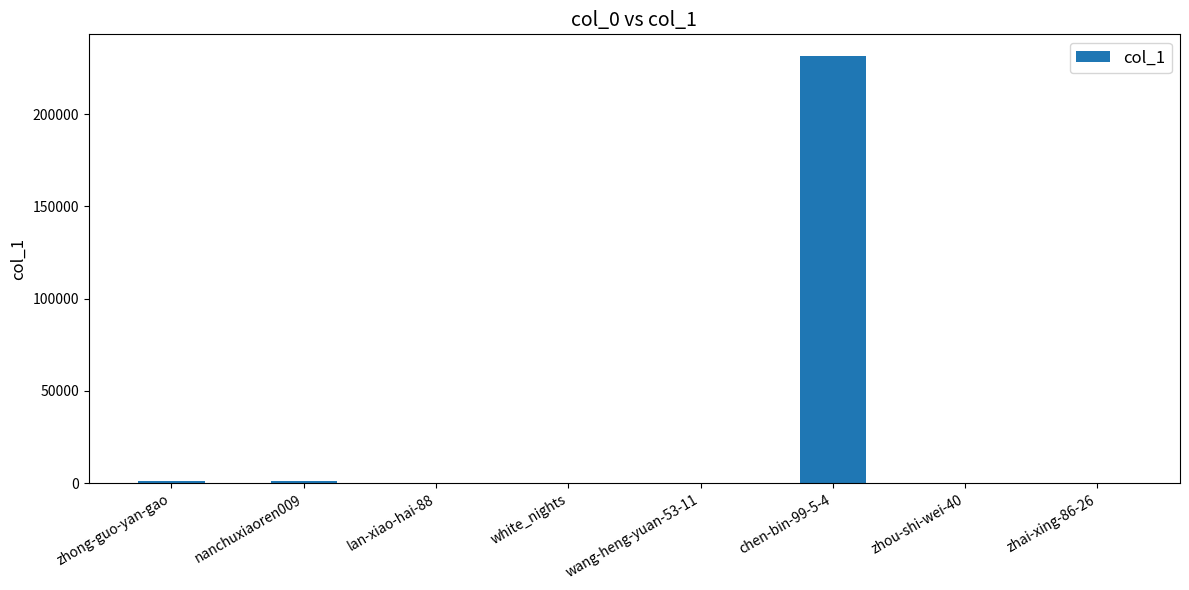

What is the greatest value displayed?

231632